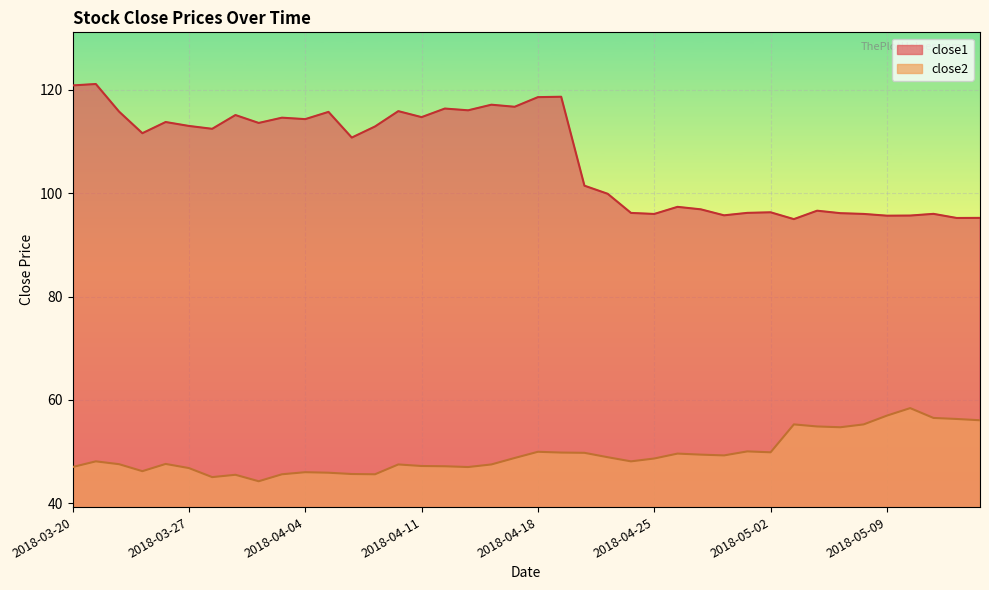

List the series in order of their peak value, lowest first.

close2, close1